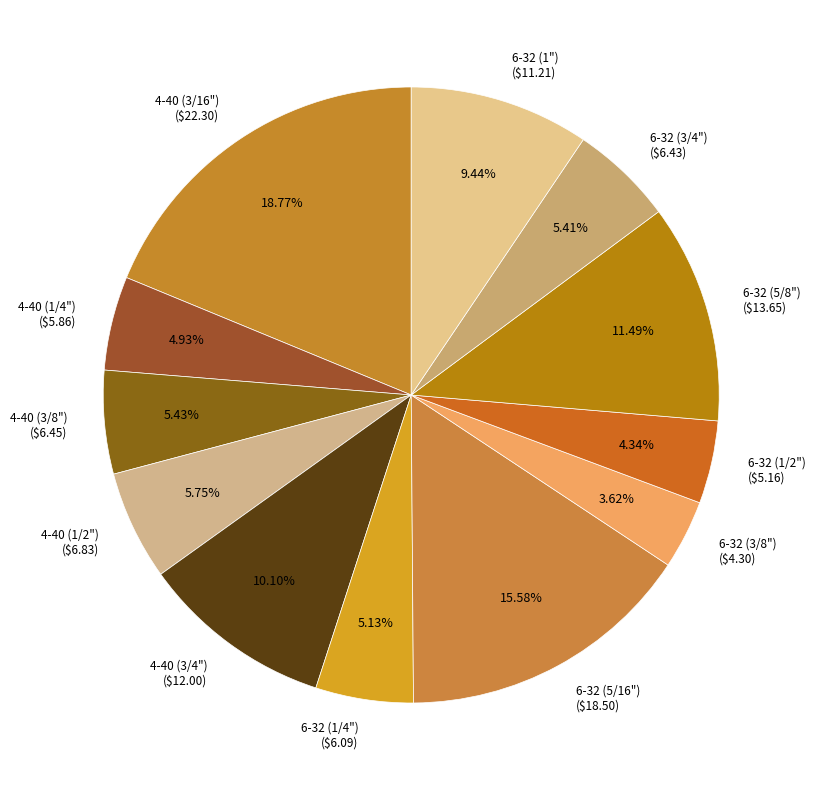

Between 4-40 (3/4") and 6-32 (3/8"), which is larger?

4-40 (3/4")